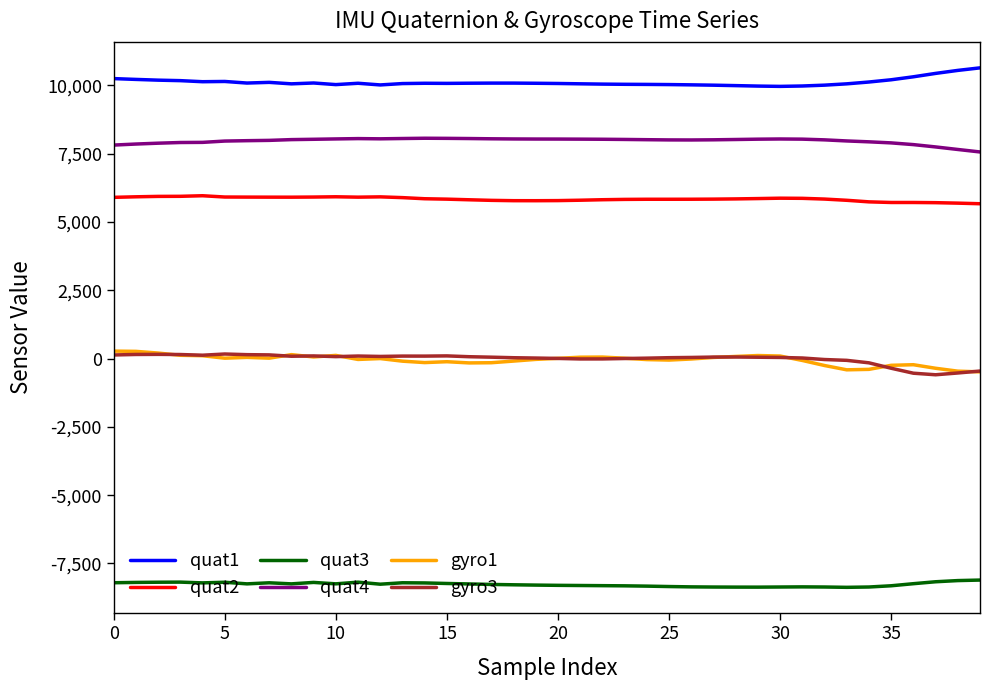

What is the smallest value displayed?

-8376